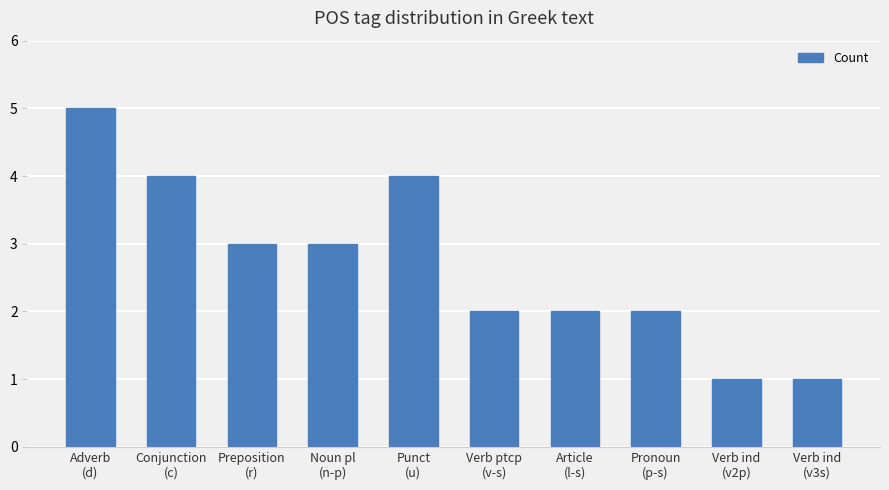

Reading right to left, what are all the values shown in this chart?

1	1	2	2	2	4	3	3	4	5